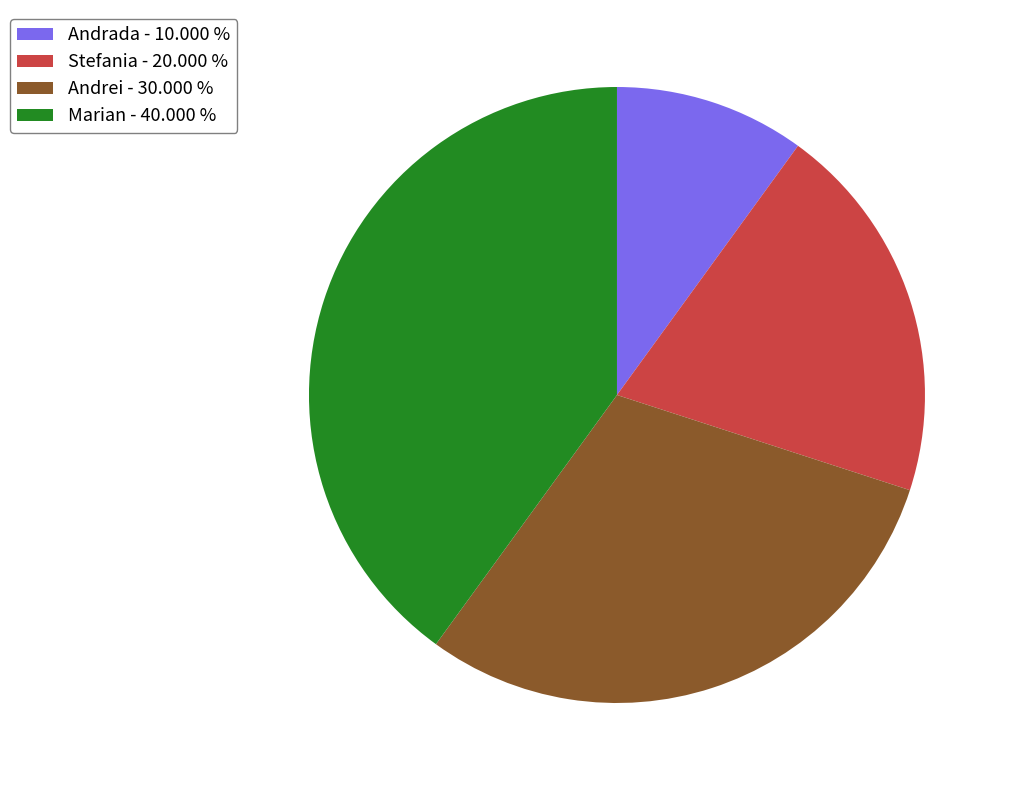

Is there a majority slice in this chart?

No